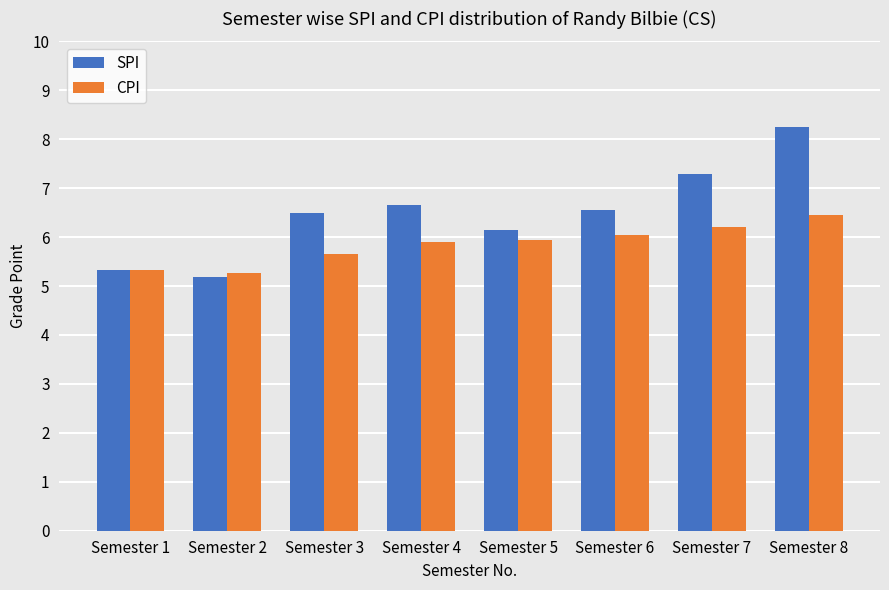

What is the minimum value shown in the chart?

5.2